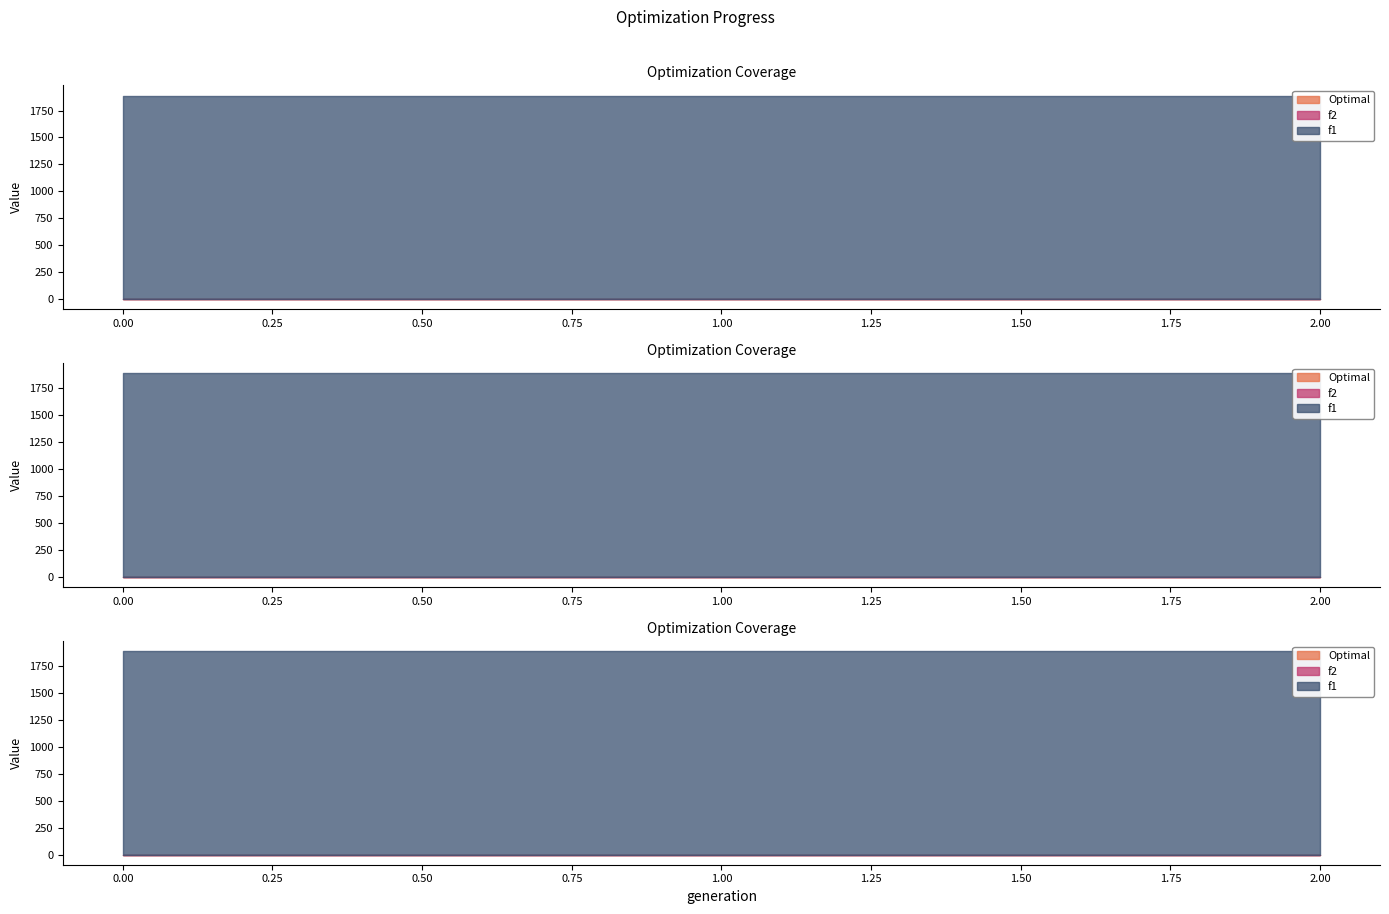

What are all the series names shown in the legend?

Optimal, f1, f2